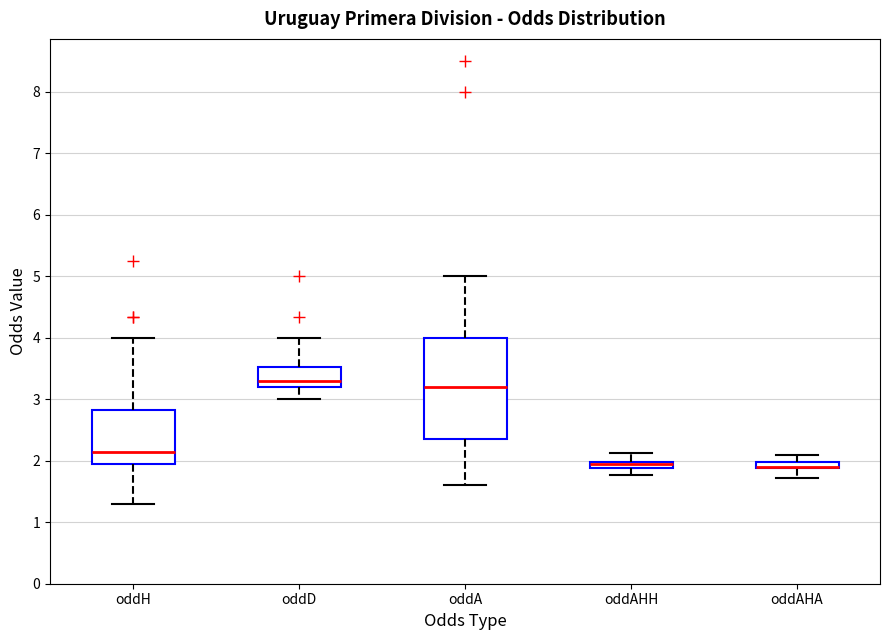

Comparing the boxes themselves (not the whiskers), which one is the tallest?

oddA